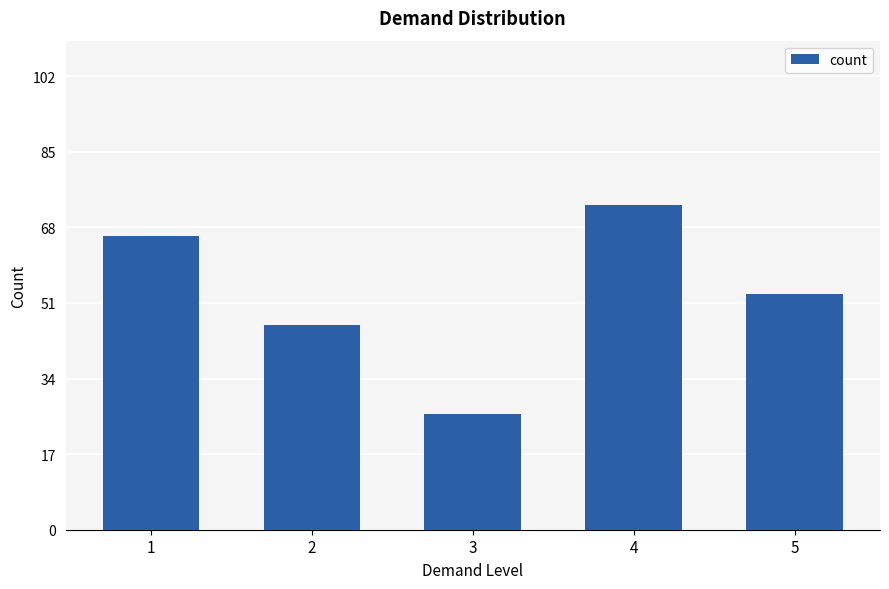

How many data points are less than 53?

2